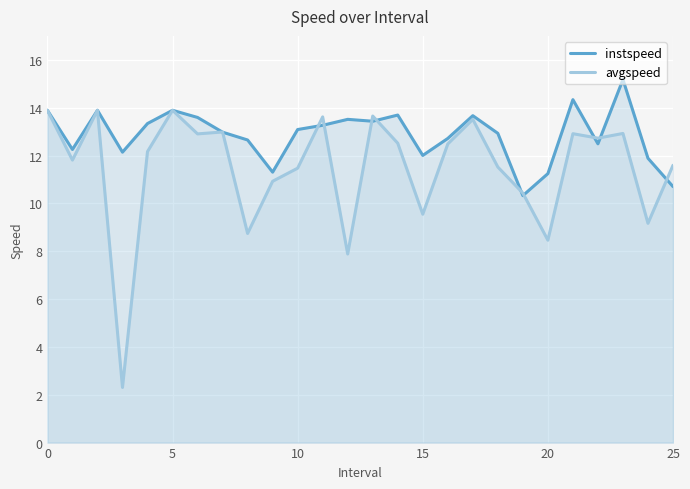

Reading left to right, what are all the values shown in this chart?

instspeed: 13.9	12.3	13.9	12.1	13.3	13.9	13.6	13.0	12.6	11.3	13.1	13.3	13.5	13.4	13.7	12.0	12.7	13.7	12.9	10.3	11.2	14.3	12.5	15.2	11.9	10.7
avgspeed: 13.9	11.8	13.9	2.3	12.2	13.9	12.9	13.0	8.7	10.9	11.5	13.6	7.9	13.7	12.5	9.5	12.5	13.5	11.5	10.4	8.5	12.9	12.7	12.9	9.2	11.6